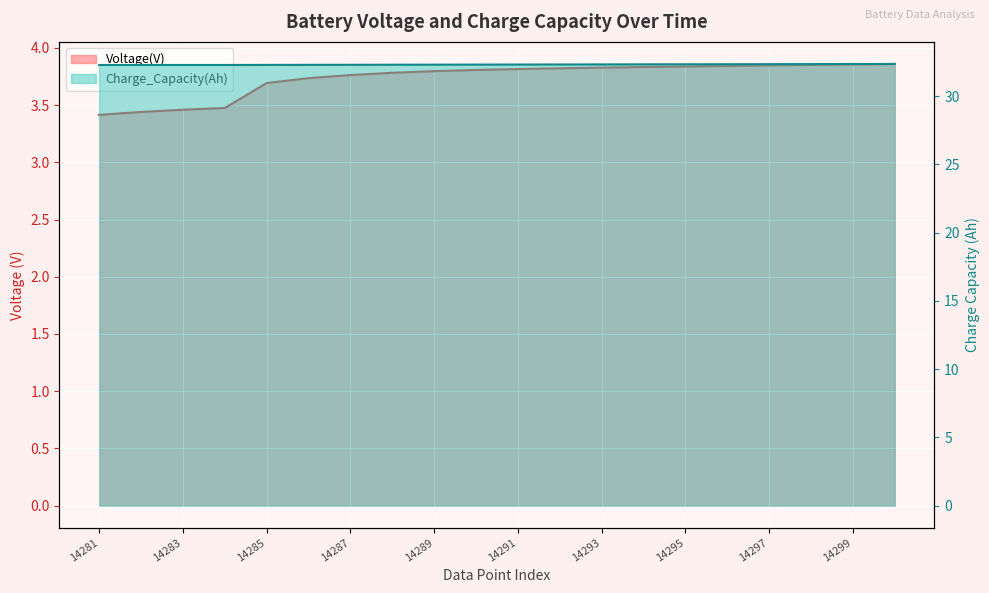

What is the sum of all Voltage(V) values?

74.8